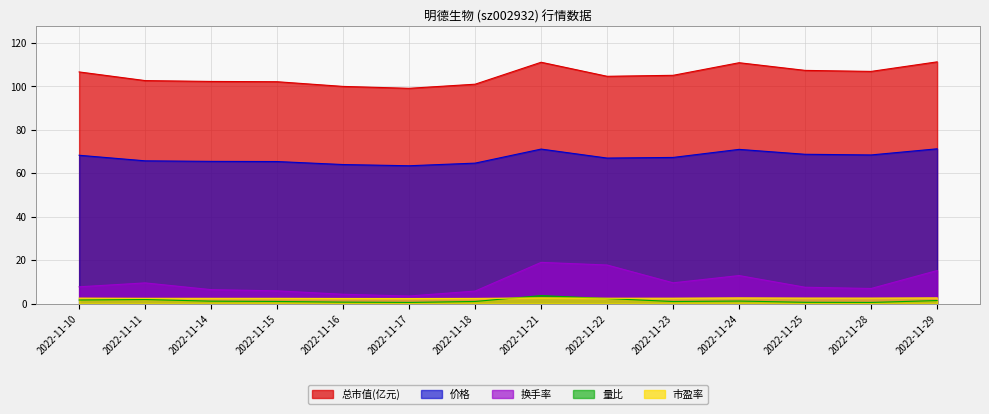

At which label does 市盈率 reach its peak?

2022-11-21